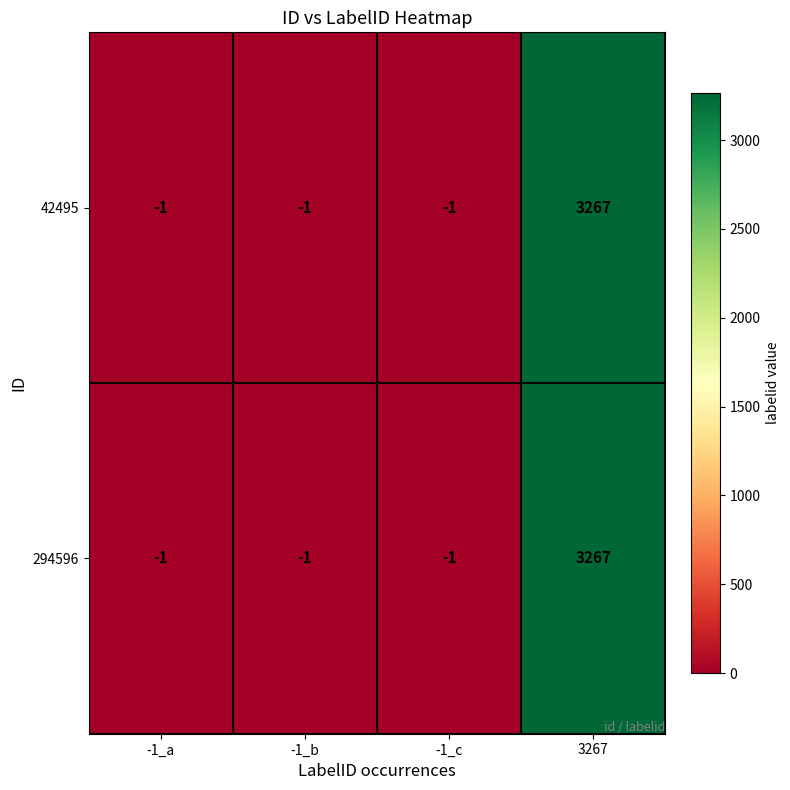

At which category is the sum across all series the highest?

3267